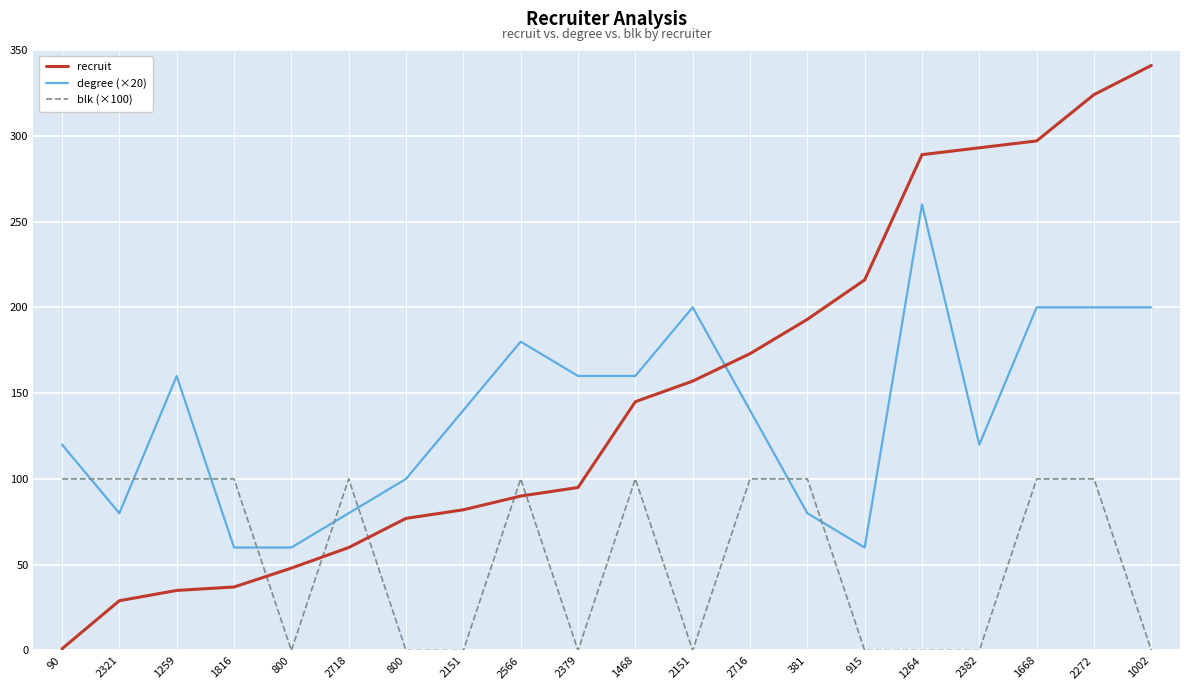

What is the difference between the maximum and minimum values in the recruit series?

340